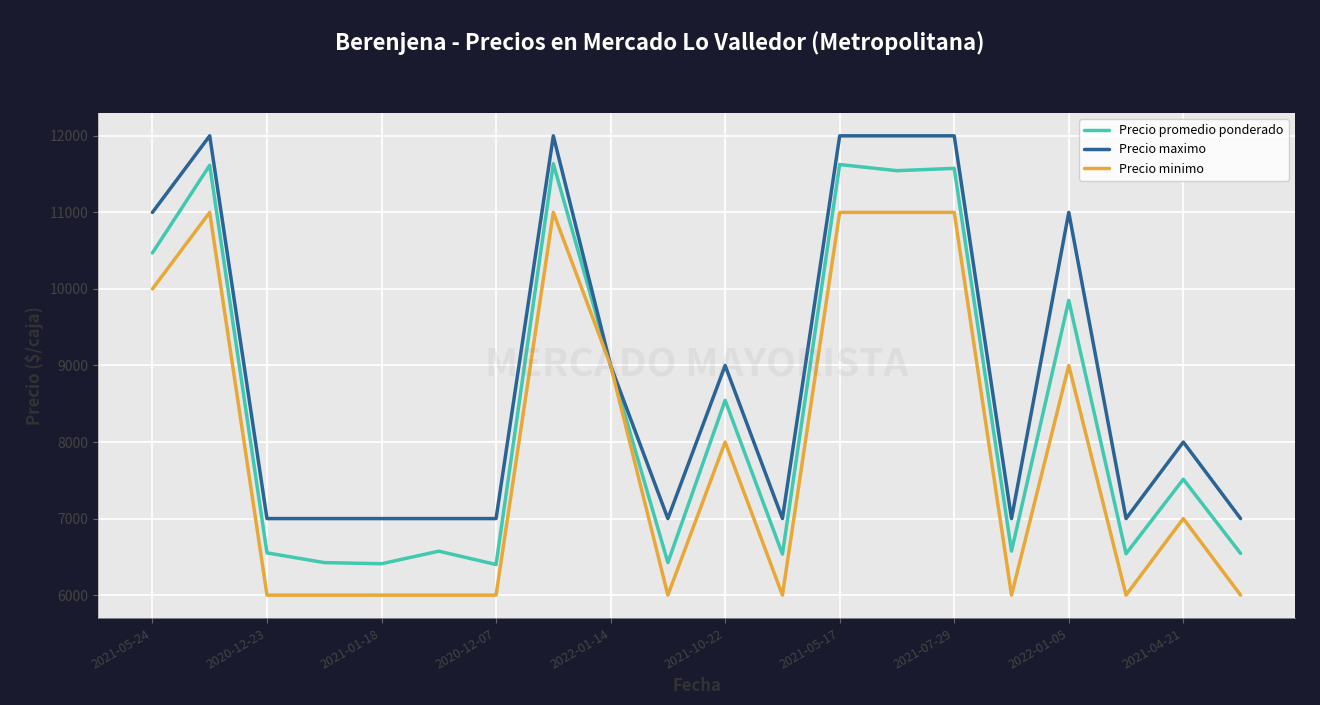

Which series has the largest total across all categories?

Precio maximo